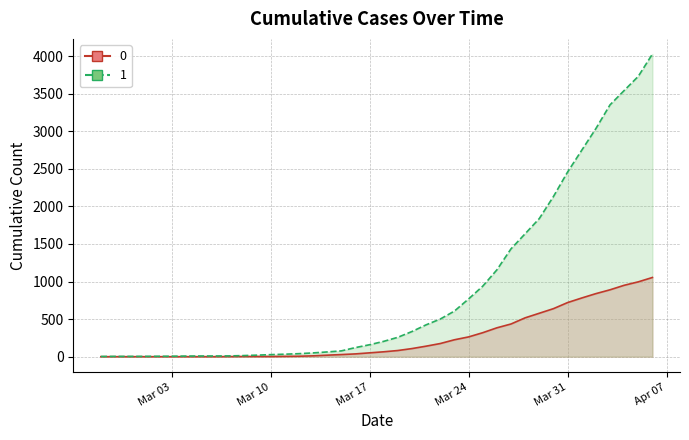

What is the label of the 23rd point from the left?

2020-03-20